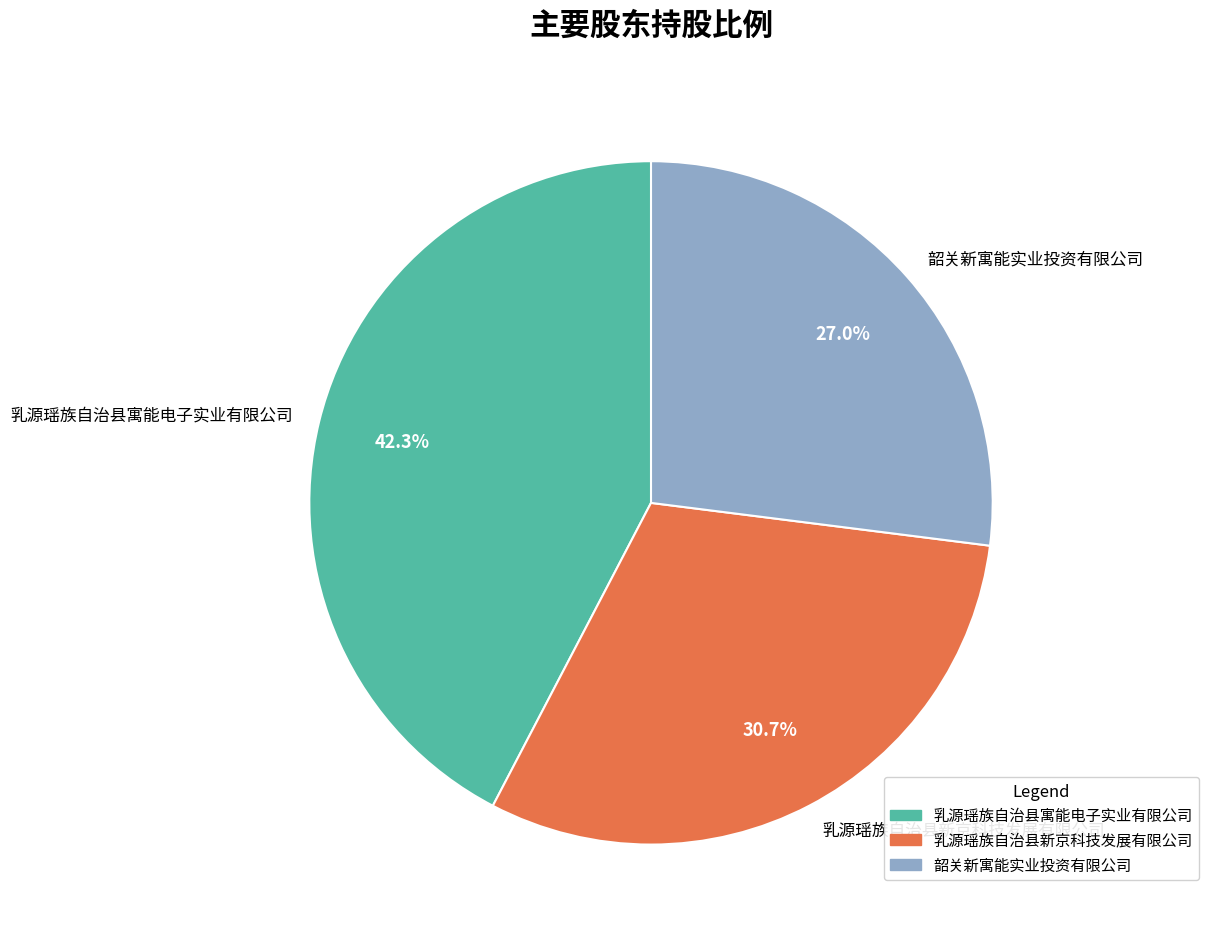

What percentage do 乳源瑶族自治县新京科技发展有限公司 and 韶关新寓能实业投资有限公司 together represent?

57.7%